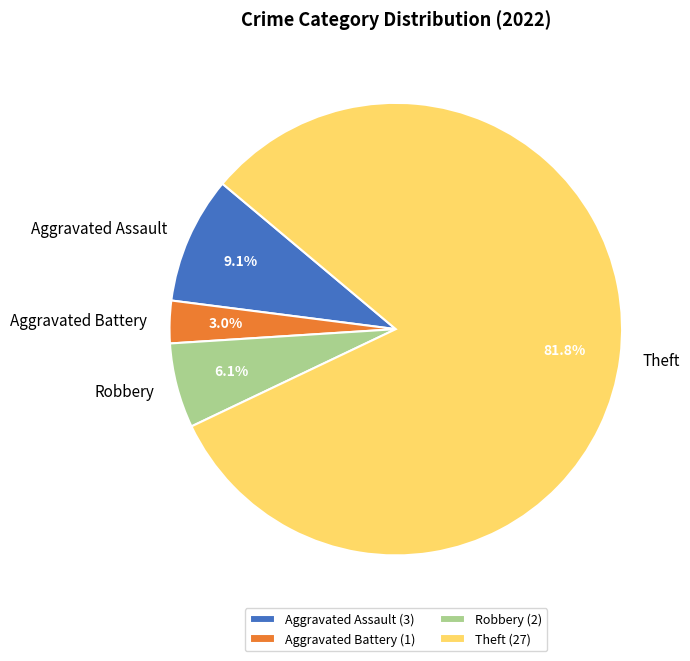

Is it true that Aggravated Battery is 3% of the pie?

True